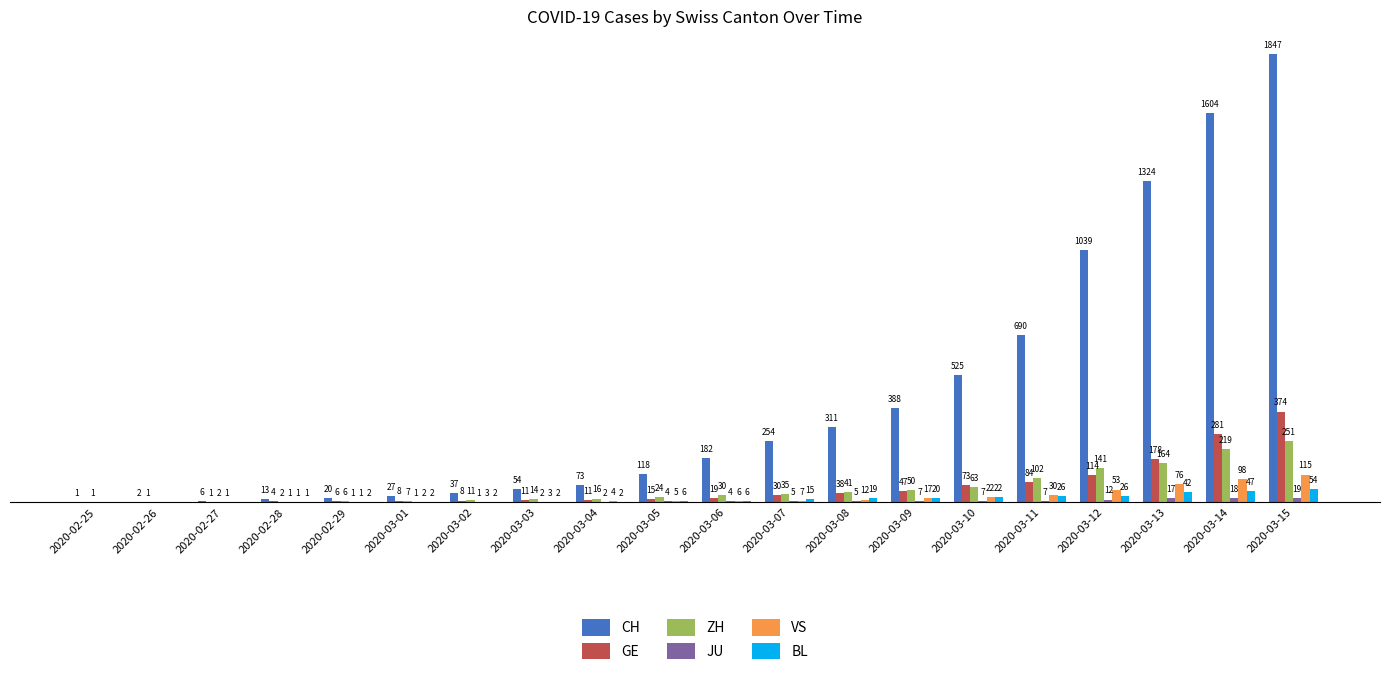

Is the value of BL at 2020-02-27 greater than the value of CH at 2020-02-26?

No